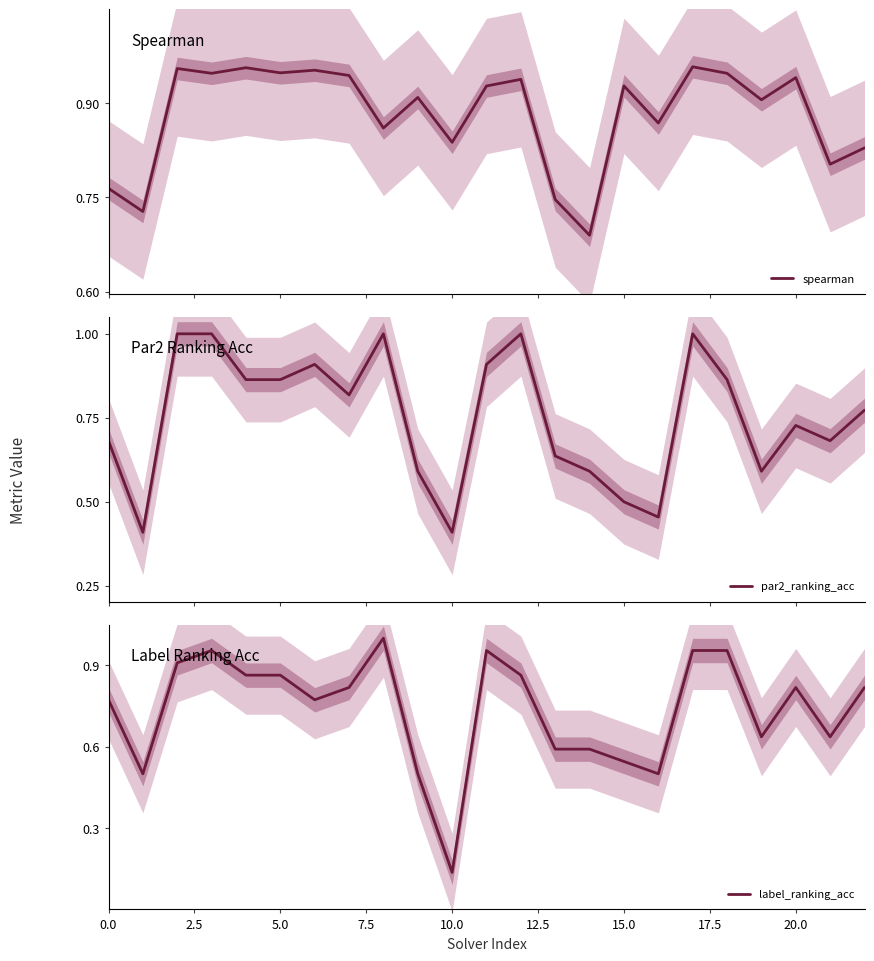

Reading left to right, what are all the values shown in this chart?

spearman: 0.8	0.7	1.0	0.9	1.0	0.9	1.0	0.9	0.9	0.9	0.8	0.9	0.9	0.7	0.7	0.9	0.9	1.0	0.9	0.9	0.9	0.8	0.8
par2_ranking_acc: 0.7	0.4	1.0	1.0	0.9	0.9	0.9	0.8	1.0	0.6	0.4	0.9	1.0	0.6	0.6	0.5	0.5	1.0	0.9	0.6	0.7	0.7	0.8
label_ranking_acc: 0.8	0.5	0.9	1.0	0.9	0.9	0.8	0.8	1.0	0.5	0.1	1.0	0.9	0.6	0.6	0.5	0.5	1.0	1.0	0.6	0.8	0.6	0.8